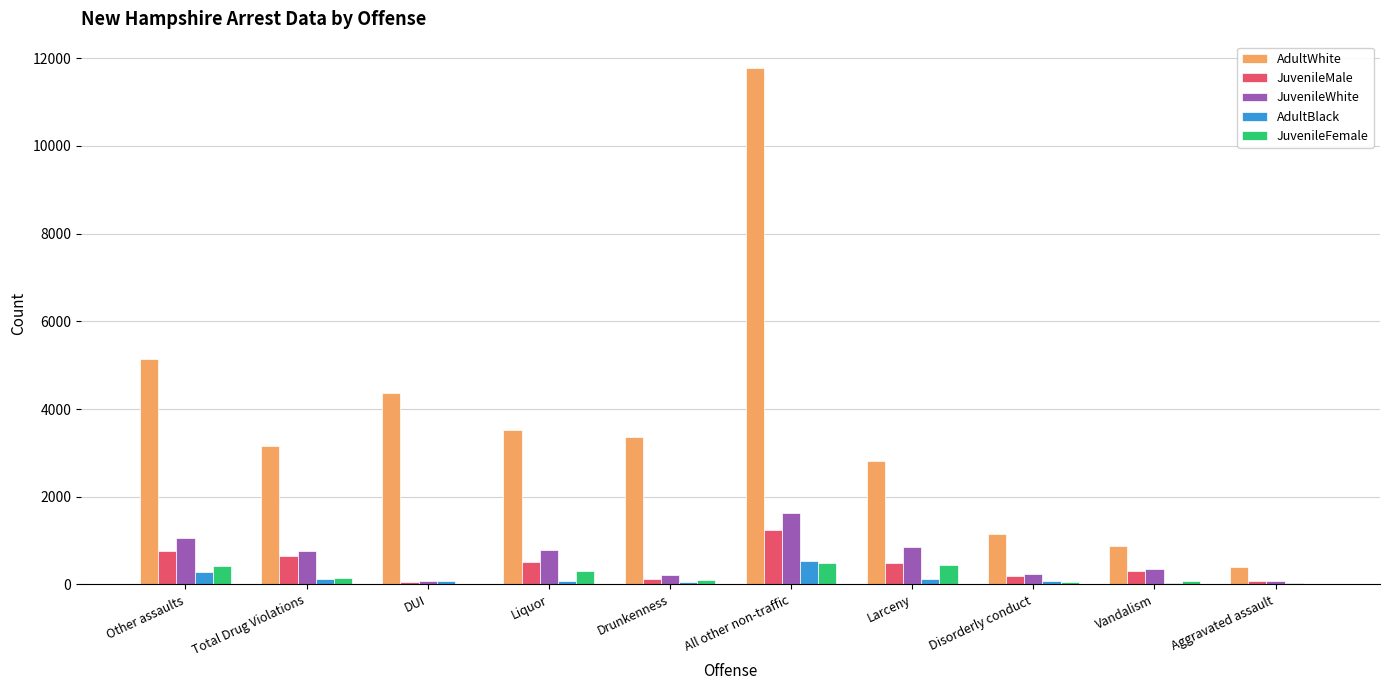

Which series changed the most between Drunkenness and Vandalism?

AdultWhite